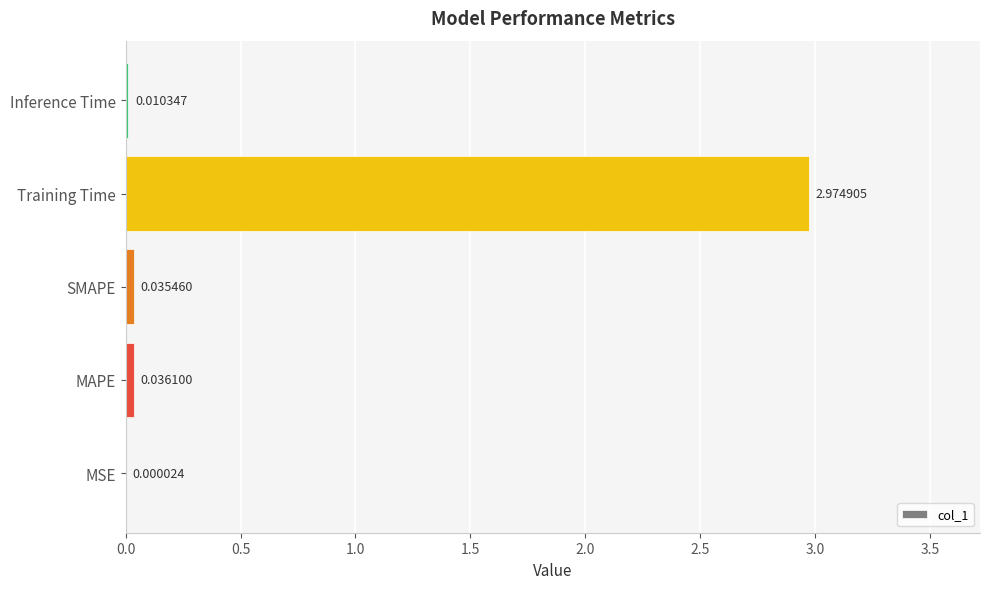

Between MSE and SMAPE, which is larger?

SMAPE